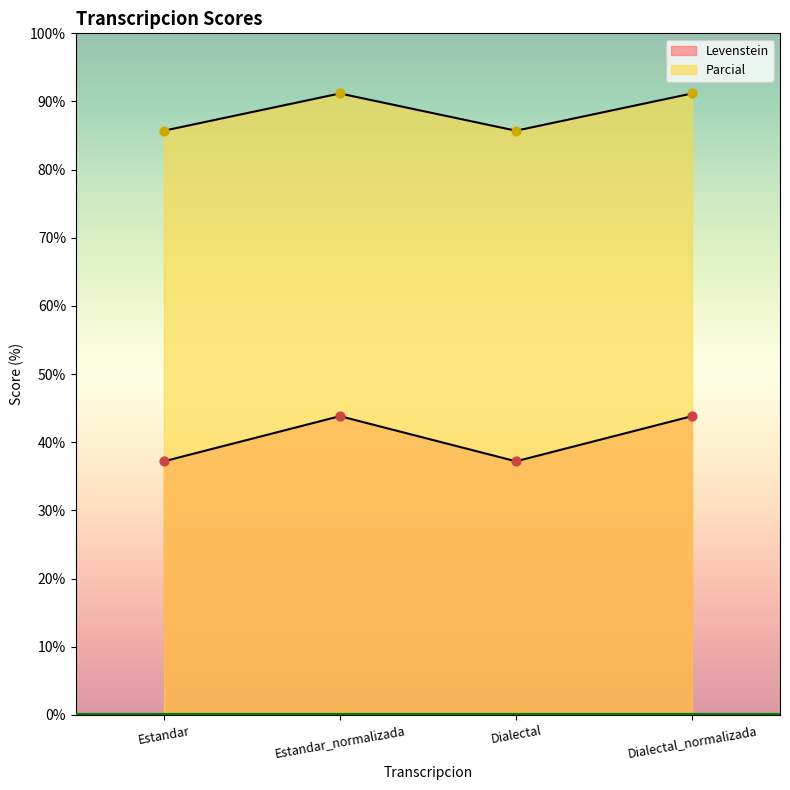

What is the total value across all series at Estandar_normalizada?

135.0